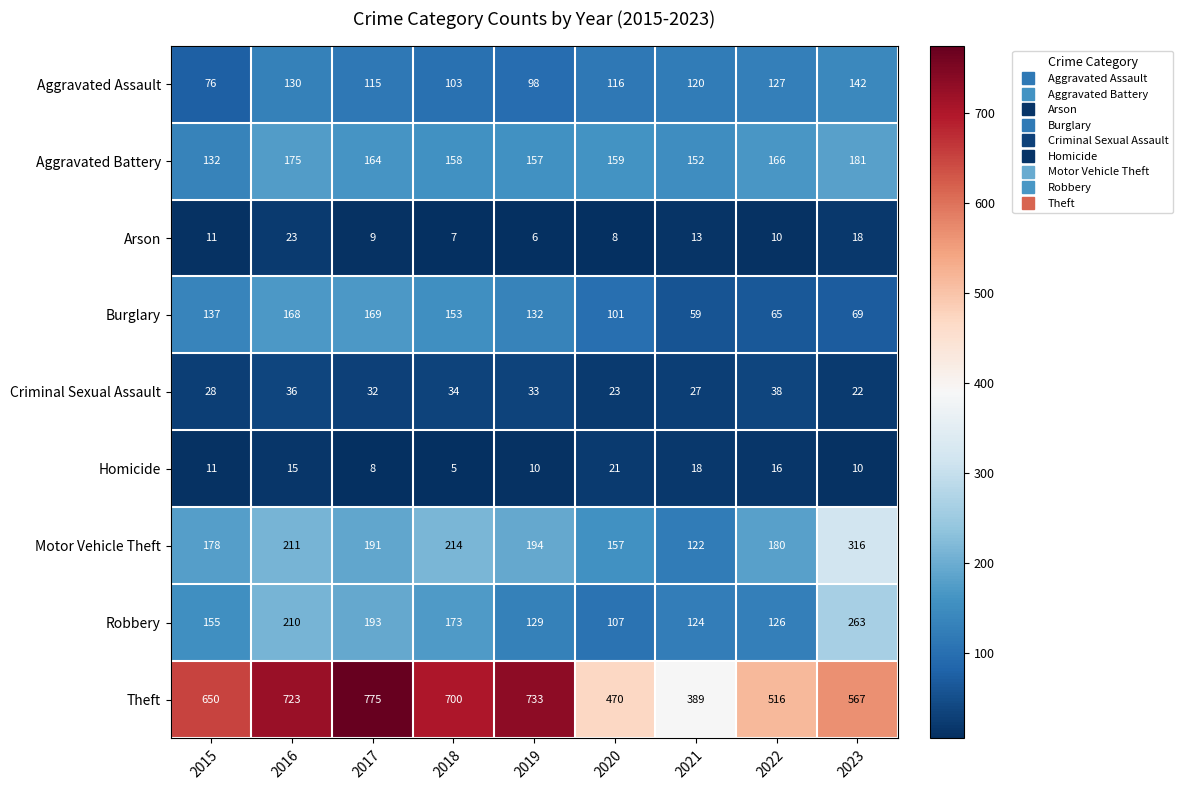

At which category is the sum across all series the highest?

2016